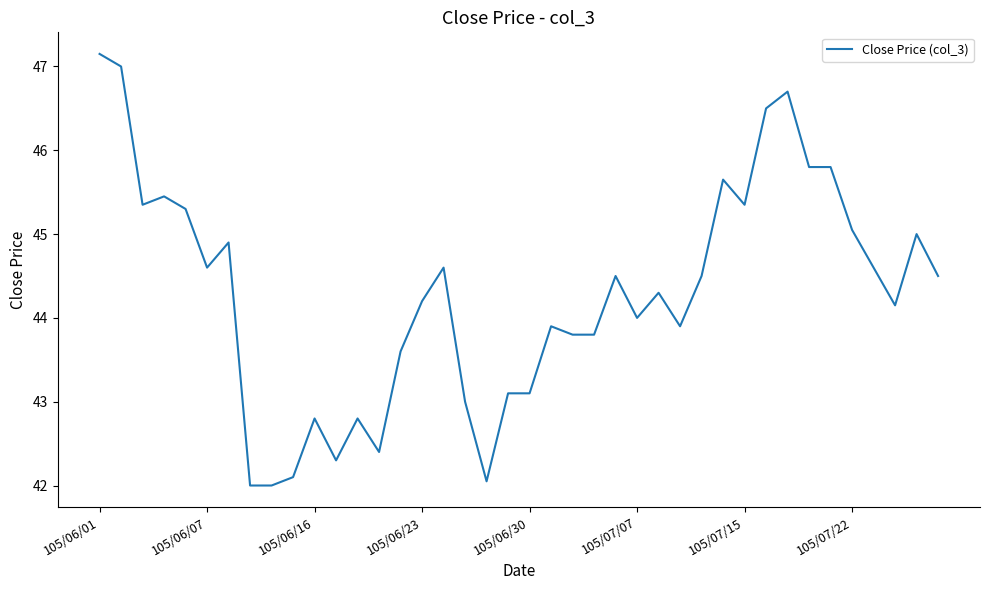

How many series are shown in this chart?

1